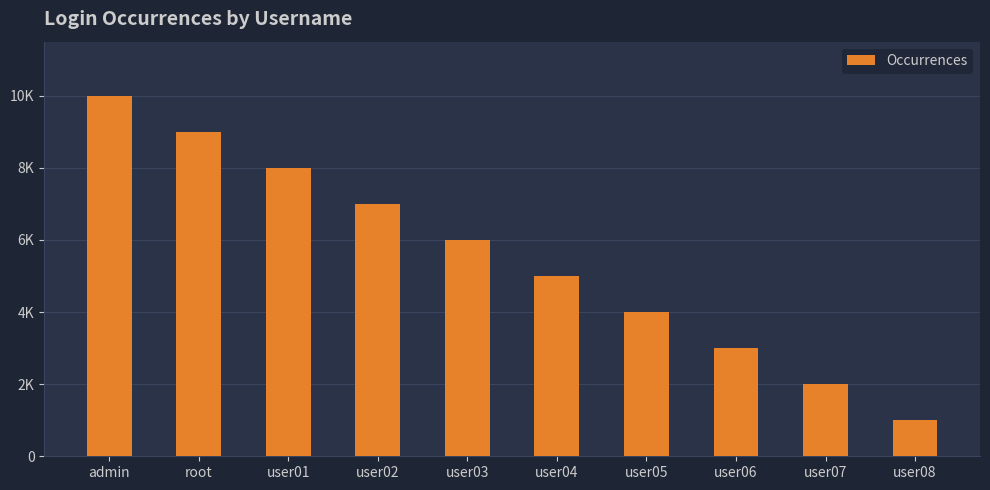

Does the chart contain any negative values?

No